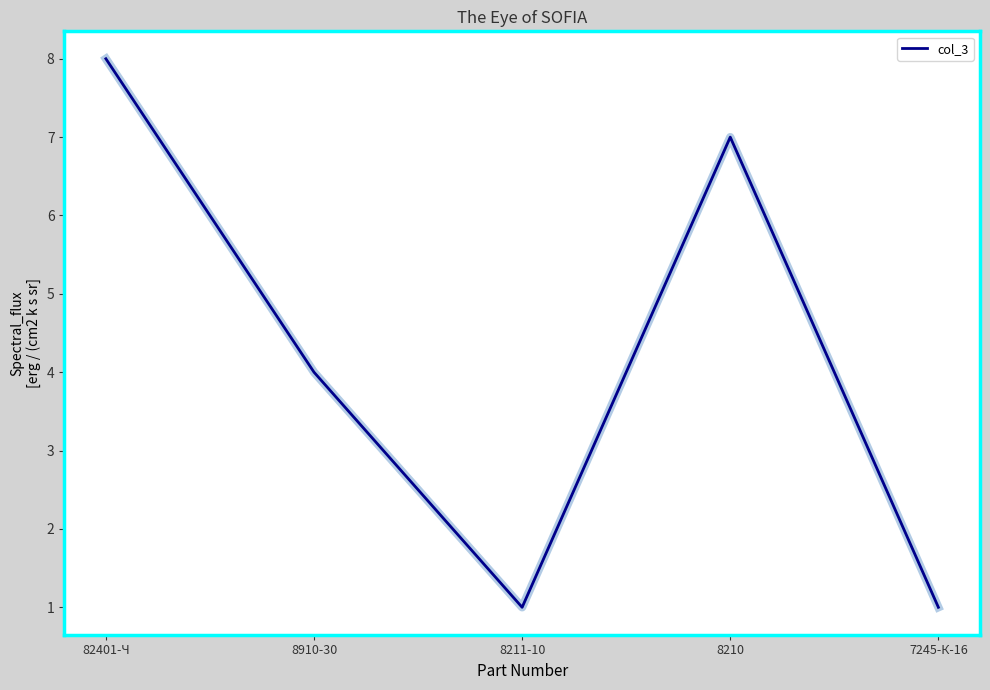

Count the number of categories in the chart.

5